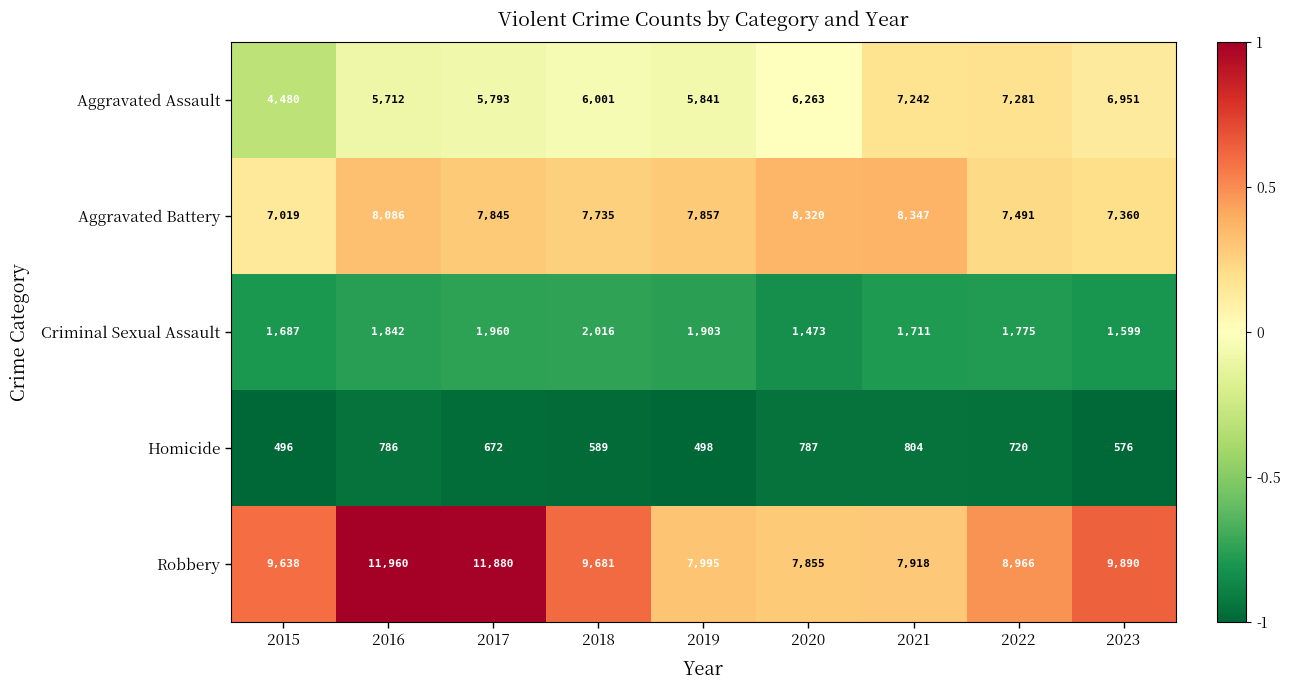

The Criminal Sexual Assault series shows 1473 at 2020. True or false?

True